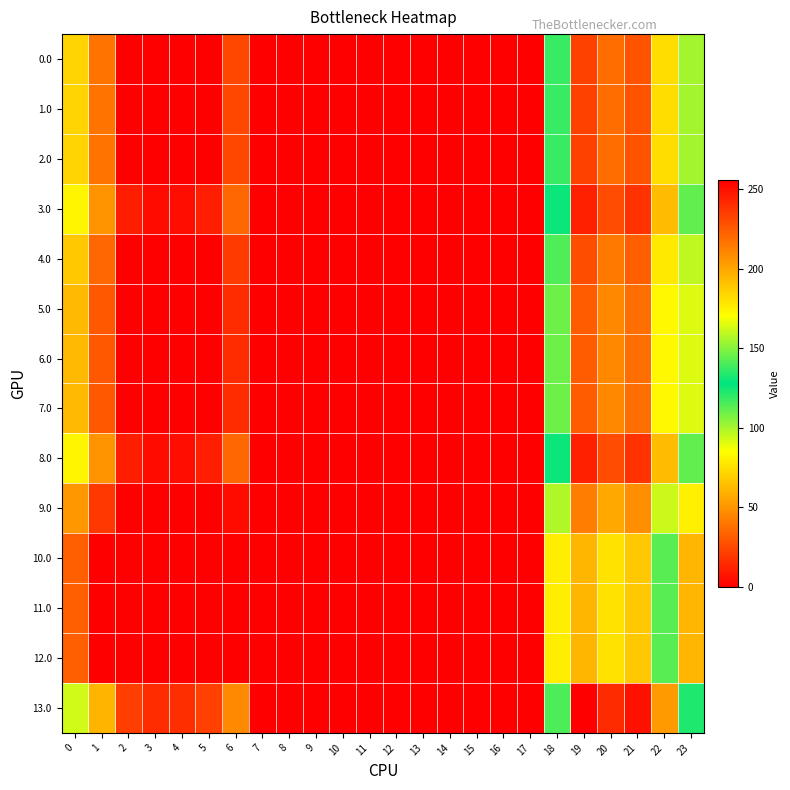

Reading right to left, list all the values displayed in this chart.

0.0: 23=100.3	22=181.3	21=227.4	20=218.9	19=233.5	18=118.6	17=0.0	16=0.0	15=0.0	14=0.0	13=0.0	12=0.0	11=0.0	10=0.0	9=0.0	8=0.0	7=0.0	6=24.0	5=0.0	4=0.0	3=0.0	2=0.0	1=38.5	0=71.0
1.0: 23=100.3	22=181.3	21=227.4	20=218.9	19=233.5	18=118.6	17=0.0	16=0.0	15=0.0	14=0.0	13=0.0	12=0.0	11=0.0	10=0.0	9=0.0	8=0.0	7=0.0	6=24.0	5=0.0	4=0.0	3=0.0	2=0.0	1=38.5	0=71.0
2.0: 23=100.3	22=181.3	21=227.4	20=218.9	19=233.5	18=118.6	17=0.0	16=0.0	15=0.0	14=0.0	13=0.0	12=0.0	11=0.0	10=0.0	9=0.0	8=0.0	7=0.0	6=24.0	5=0.0	4=0.0	3=0.0	2=0.0	1=38.5	0=71.0
3.0: 23=111.3	22=192.3	21=238.4	20=229.9	19=244.5	18=129.6	17=0.0	16=0.0	15=0.0	14=0.0	13=0.0	12=0.0	11=0.0	10=0.0	9=0.0	8=0.0	7=0.0	6=35.0	5=10.8	4=4.9	3=4.4	2=10.3	1=49.5	0=82.0
4.0: 23=96.3	22=177.3	21=223.4	20=214.9	19=229.5	18=114.6	17=0.0	16=0.0	15=0.0	14=0.0	13=0.0	12=0.0	11=0.0	10=0.0	9=0.0	8=0.0	7=0.0	6=20.0	5=0.0	4=0.0	3=0.0	2=0.0	1=34.5	0=67.0
5.0: 23=91.3	22=172.3	21=218.4	20=209.9	19=224.5	18=109.6	17=0.0	16=0.0	15=0.0	14=0.0	13=0.0	12=0.0	11=0.0	10=0.0	9=0.0	8=0.0	7=0.0	6=15.0	5=0.0	4=0.0	3=0.0	2=0.0	1=29.5	0=62.0
6.0: 23=91.3	22=172.3	21=218.4	20=209.9	19=224.5	18=109.6	17=0.0	16=0.0	15=0.0	14=0.0	13=0.0	12=0.0	11=0.0	10=0.0	9=0.0	8=0.0	7=0.0	6=15.0	5=0.0	4=0.0	3=0.0	2=0.0	1=29.5	0=62.0
7.0: 23=91.3	22=172.3	21=218.4	20=209.9	19=224.5	18=109.6	17=0.0	16=0.0	15=0.0	14=0.0	13=0.0	12=0.0	11=0.0	10=0.0	9=0.0	8=0.0	7=0.0	6=15.0	5=0.0	4=0.0	3=0.0	2=0.0	1=29.5	0=62.0
8.0: 23=111.3	22=192.3	21=238.4	20=229.9	19=244.5	18=129.6	17=0.0	16=0.0	15=0.0	14=0.0	13=0.0	12=0.0	11=0.0	10=0.0	9=0.0	8=0.0	7=0.0	6=35.0	5=10.8	4=4.9	3=4.4	2=10.3	1=49.5	0=82.0
9.0: 23=80.3	22=161.3	21=207.4	20=198.9	19=213.5	18=98.6	17=0.0	16=0.0	15=0.0	14=0.0	13=0.0	12=0.0	11=0.0	10=0.0	9=0.0	8=0.0	7=0.0	6=4.0	5=0.0	4=0.0	3=0.0	2=0.0	1=18.5	0=51.0
10.0: 23=61.3	22=142.3	21=188.4	20=179.9	19=194.5	18=79.6	17=0.0	16=0.0	15=0.0	14=0.0	13=0.0	12=0.0	11=0.0	10=0.0	9=0.0	8=0.0	7=0.0	6=0.0	5=0.0	4=0.0	3=0.0	2=0.0	1=0.0	0=32.0
11.0: 23=61.3	22=142.3	21=188.4	20=179.9	19=194.5	18=79.6	17=0.0	16=0.0	15=0.0	14=0.0	13=0.0	12=0.0	11=0.0	10=0.0	9=0.0	8=0.0	7=0.0	6=0.0	5=0.0	4=0.0	3=0.0	2=0.0	1=0.0	0=32.0
12.0: 23=61.3	22=142.3	21=188.4	20=179.9	19=194.5	18=79.6	17=0.0	16=0.0	15=0.0	14=0.0	13=0.0	12=0.0	11=0.0	10=0.0	9=0.0	8=0.0	7=0.0	6=0.0	5=0.0	4=0.0	3=0.0	2=0.0	1=0.0	0=32.0
13.0: 23=122.3	22=203.3	21=249.4	20=240.9	19=255.5	18=140.6	17=0.0	16=0.0	15=0.0	14=0.0	13=0.0	12=0.0	11=0.0	10=0.0	9=0.0	8=0.0	7=0.0	6=46.0	5=21.8	4=15.9	3=15.4	2=21.3	1=60.5	0=93.0